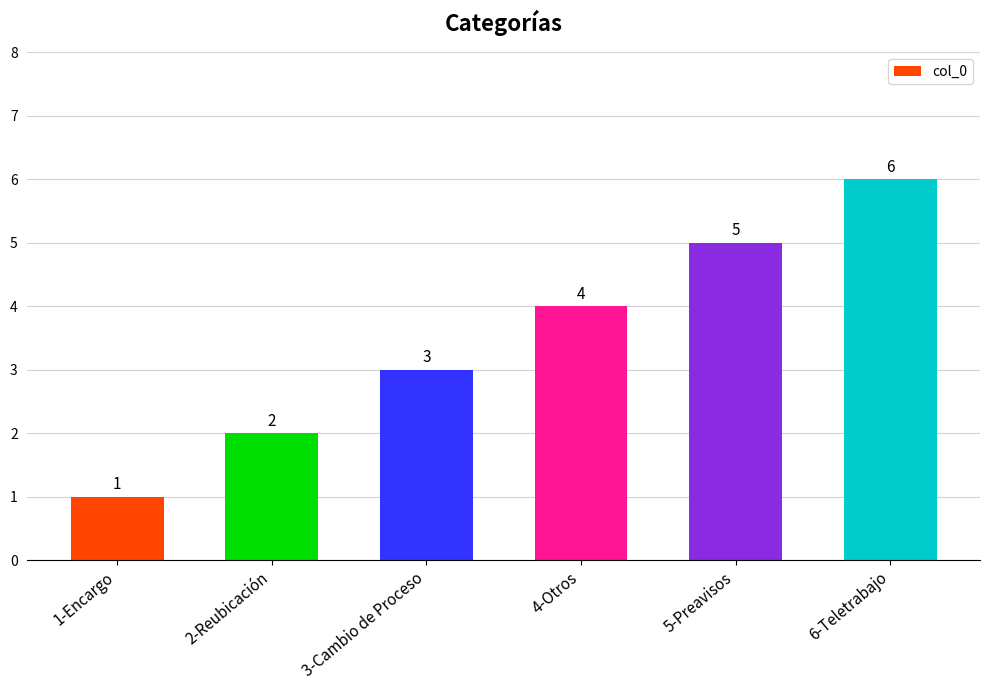

Reading left to right, extract all data points from this chart.

1-Encargo=1	2-Reubicación=2	3-Cambio de Proceso=3	4-Otros=4	5-Preavisos=5	6-Teletrabajo=6